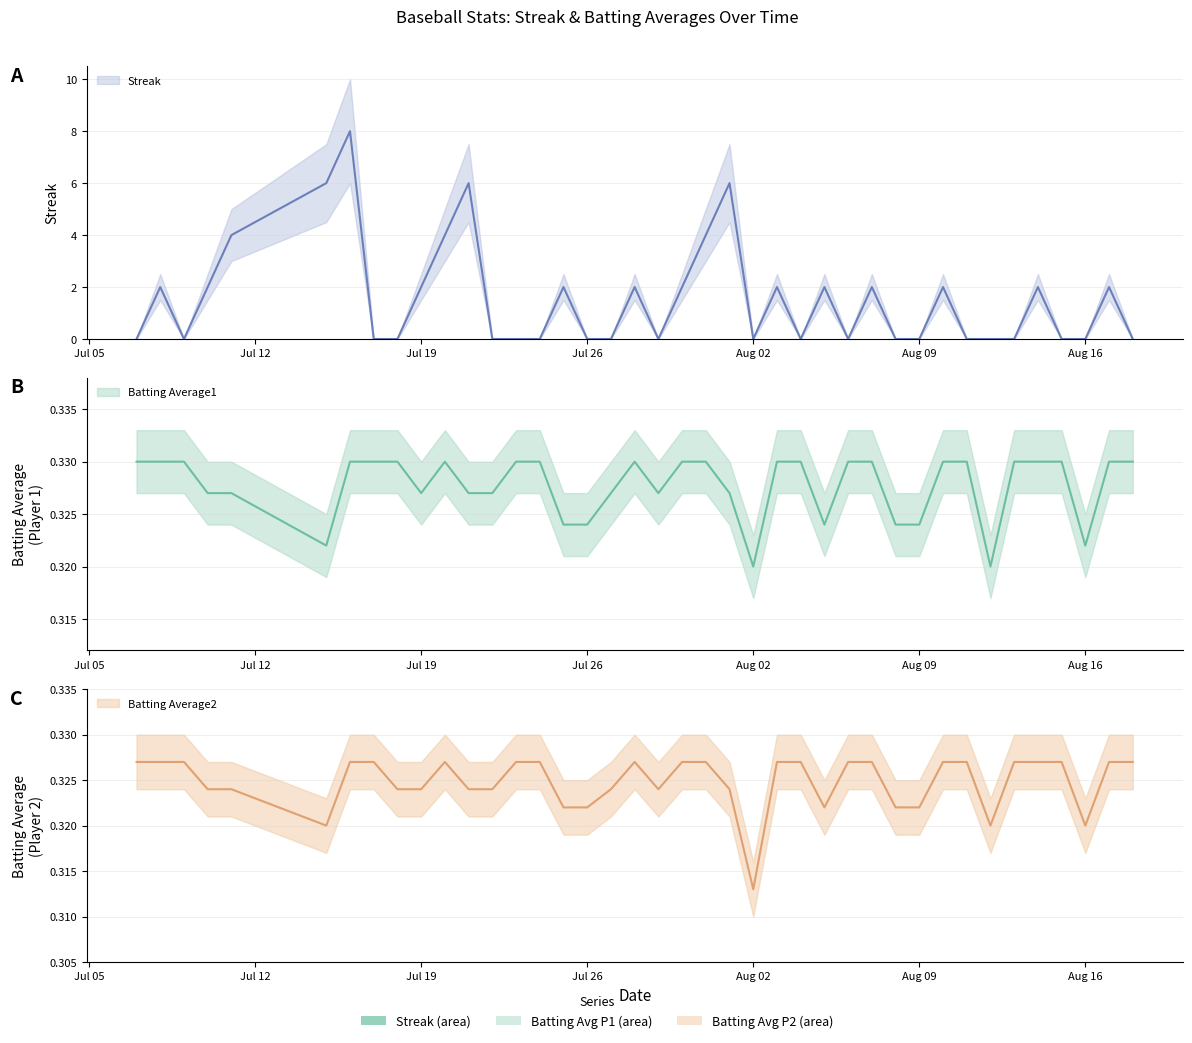

At which label does Batting Average1 reach its minimum?

Aug 02